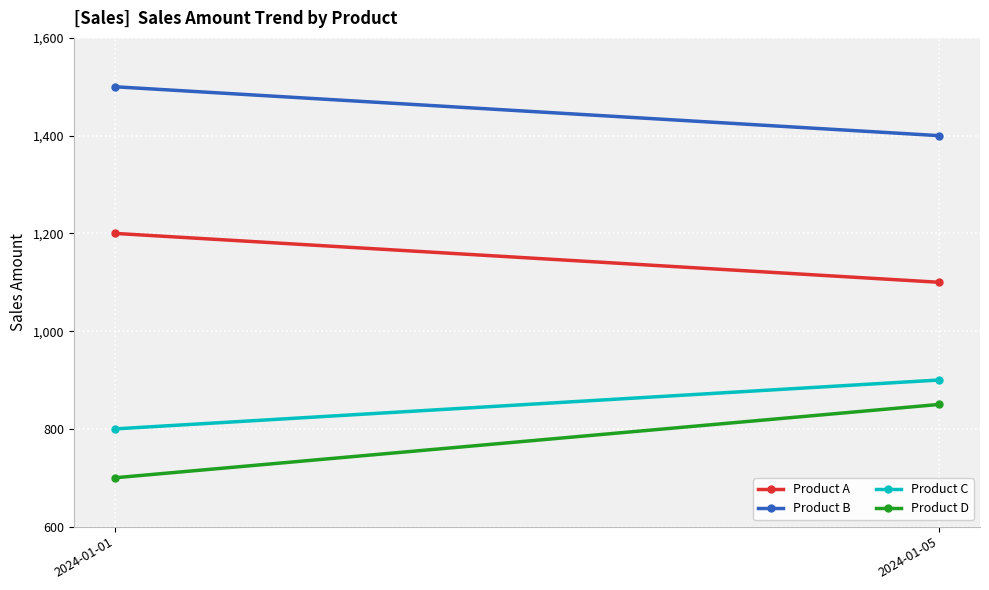

Which series has the widest spread of values?

Product D